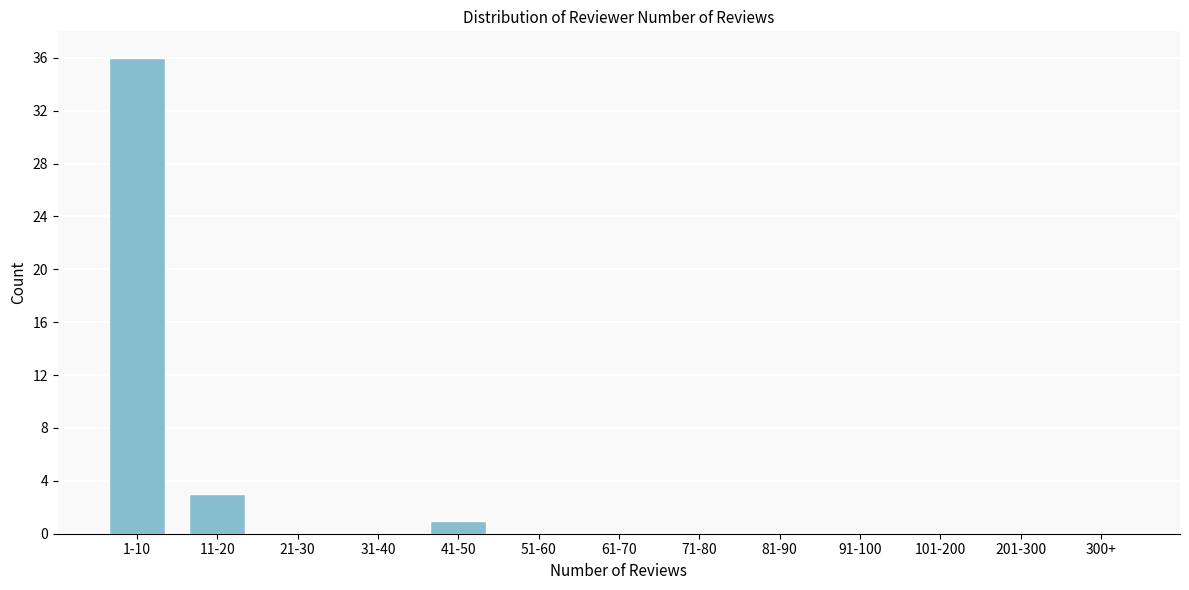

Reading right to left, what are all the values shown in this chart?

300+=0	201-300=0	101-200=0	91-100=0	81-90=0	71-80=0	61-70=0	51-60=0	41-50=1	31-40=0	21-30=0	11-20=3	1-10=36